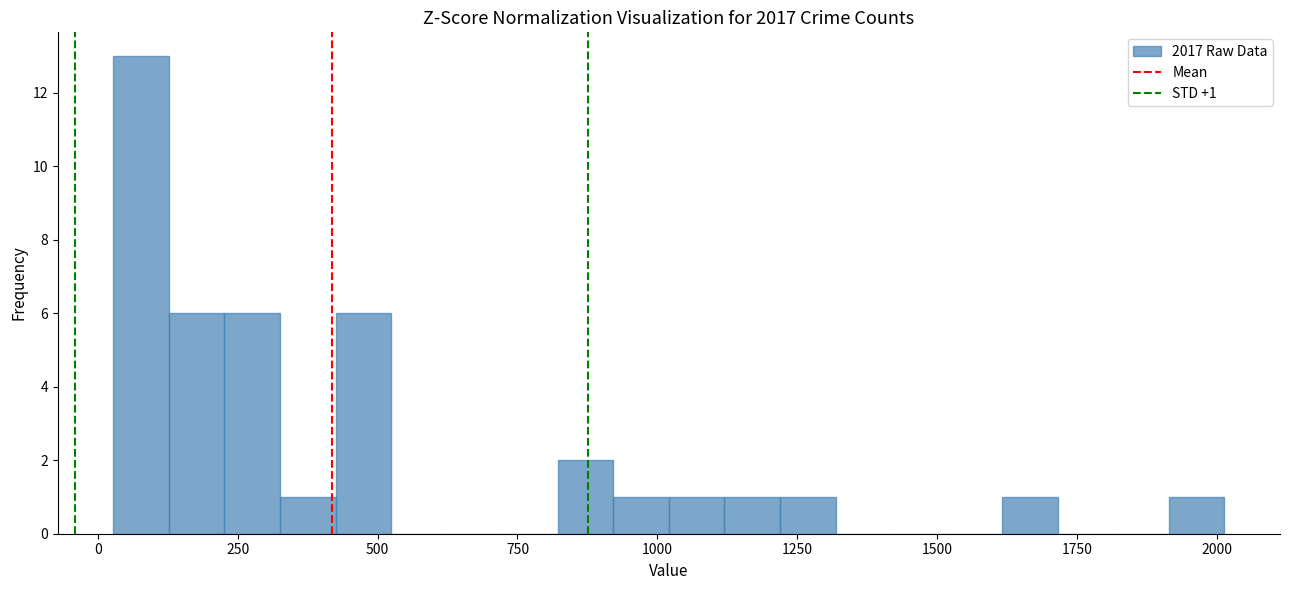

Read against the x-axis, roughly where is the centre of the tallest bar?

100